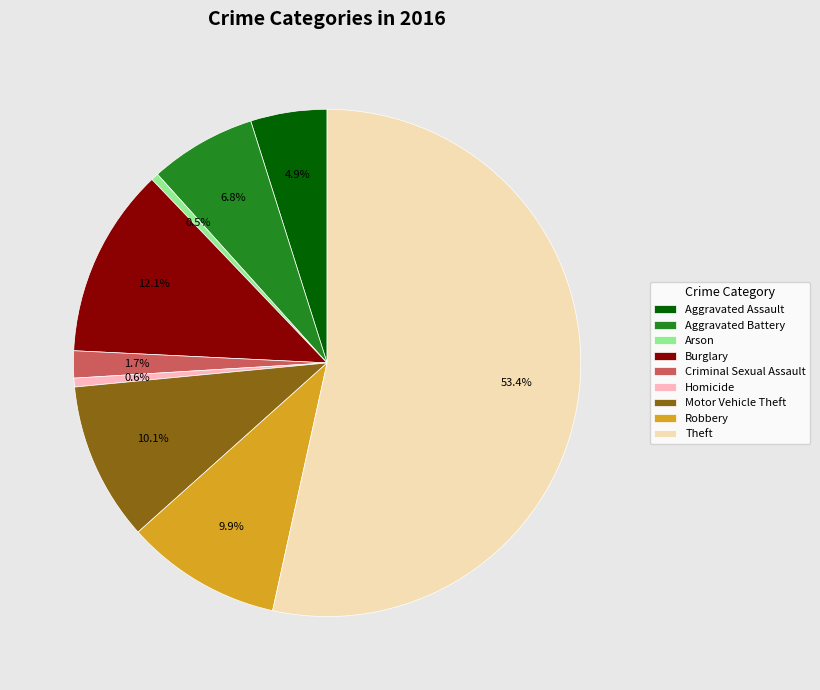

To the nearest percent, what is the average slice percentage?

11%